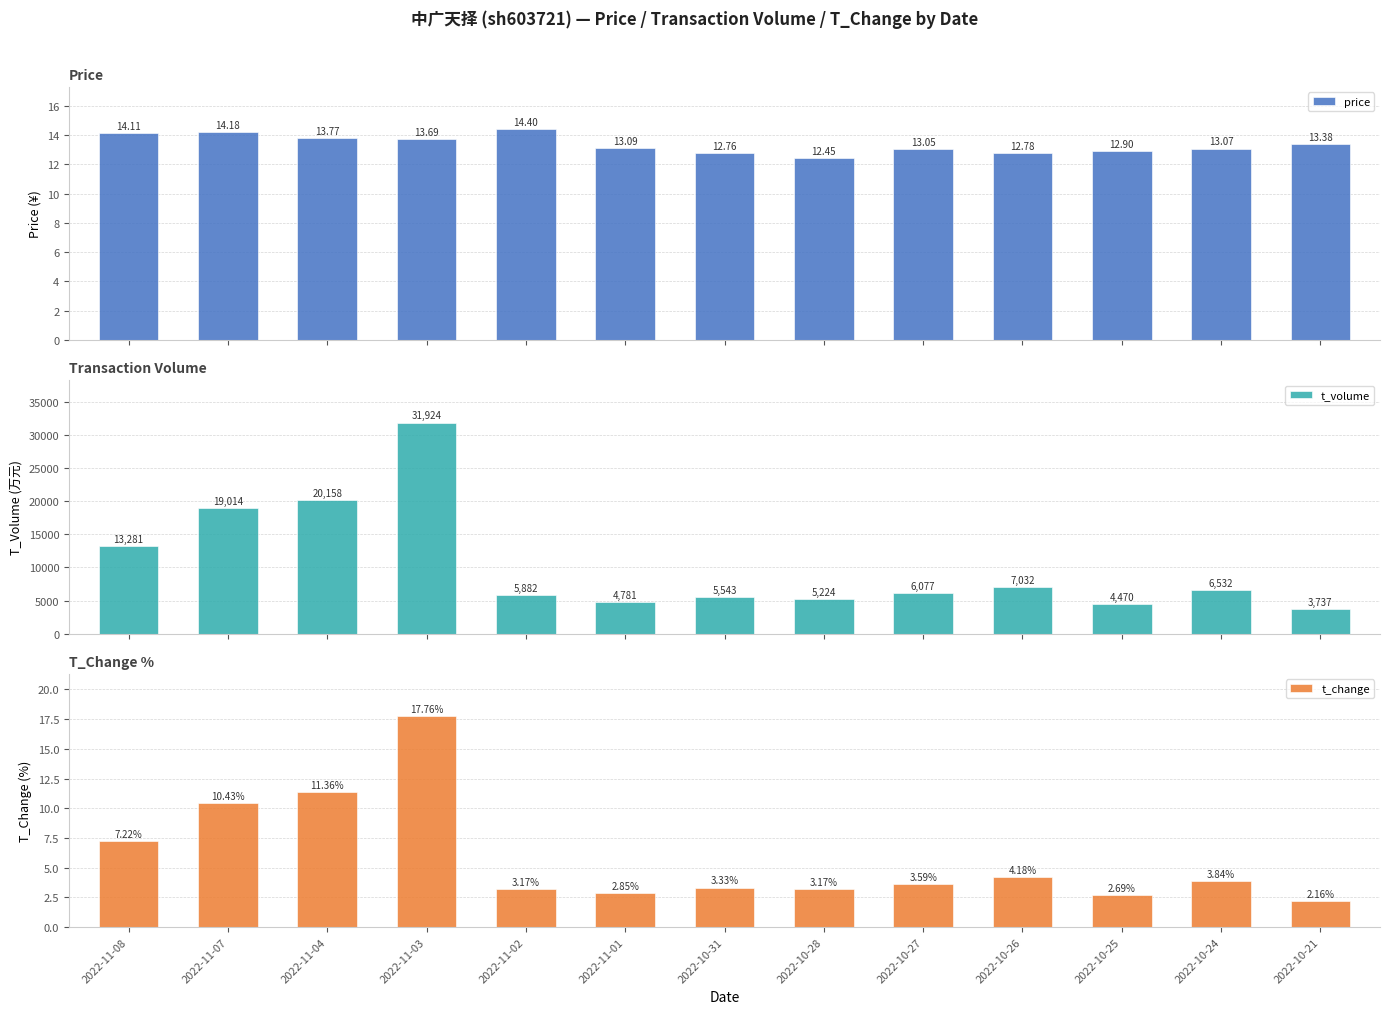

Reading right to left, extract all data points from this chart.

price: 2022-10-21=13.4	2022-10-24=13.1	2022-10-25=12.9	2022-10-26=12.8	2022-10-27=13.1	2022-10-28=12.4	2022-10-31=12.8	2022-11-01=13.1	2022-11-02=14.4	2022-11-03=13.7	2022-11-04=13.8	2022-11-07=14.2	2022-11-08=14.1
t_volume: 2022-10-21=3737.0	2022-10-24=6532.0	2022-10-25=4470.0	2022-10-26=7032.0	2022-10-27=6077.0	2022-10-28=5224.0	2022-10-31=5543.0	2022-11-01=4781.0	2022-11-02=5882.0	2022-11-03=31924.0	2022-11-04=20158.0	2022-11-07=19014.0	2022-11-08=13281.0
t_change: 2022-10-21=2.2	2022-10-24=3.8	2022-10-25=2.7	2022-10-26=4.2	2022-10-27=3.6	2022-10-28=3.2	2022-10-31=3.3	2022-11-01=2.9	2022-11-02=3.2	2022-11-03=17.8	2022-11-04=11.4	2022-11-07=10.4	2022-11-08=7.2